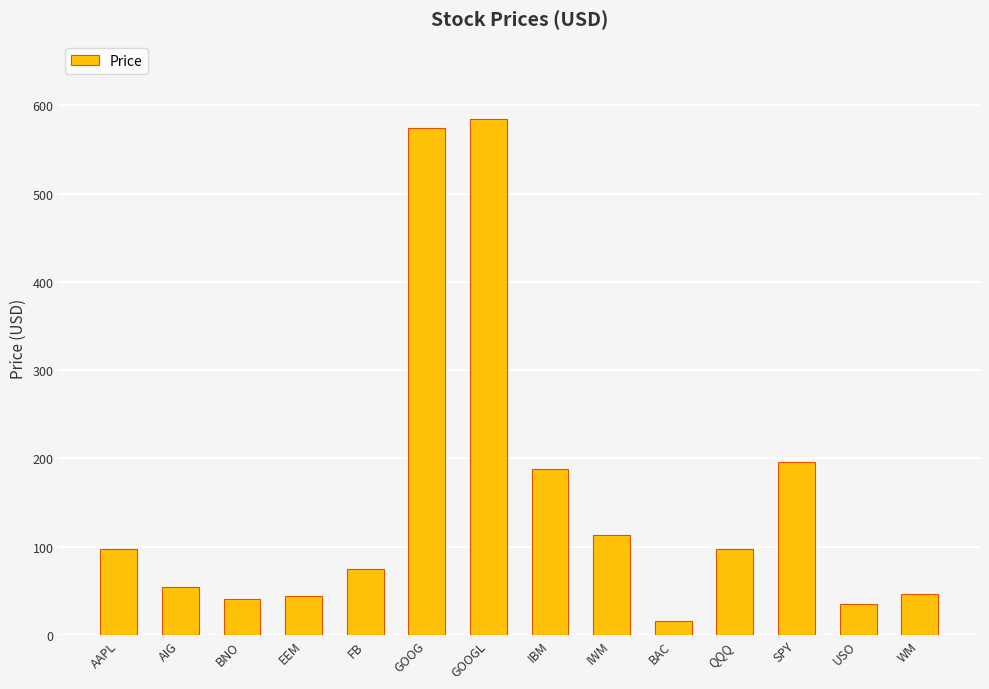

Between WM and IWM, which is larger?

IWM